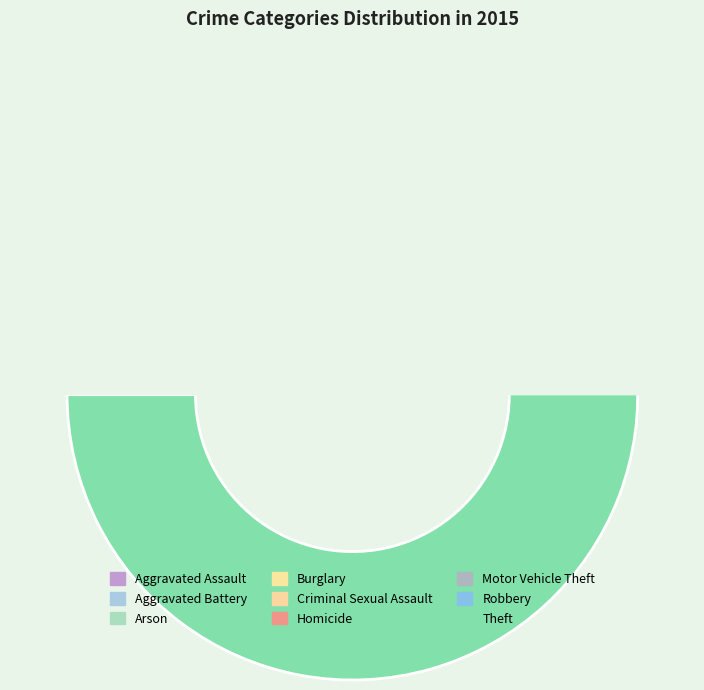

Between Criminal Sexual Assault and Motor Vehicle Theft, which is larger?

Motor Vehicle Theft